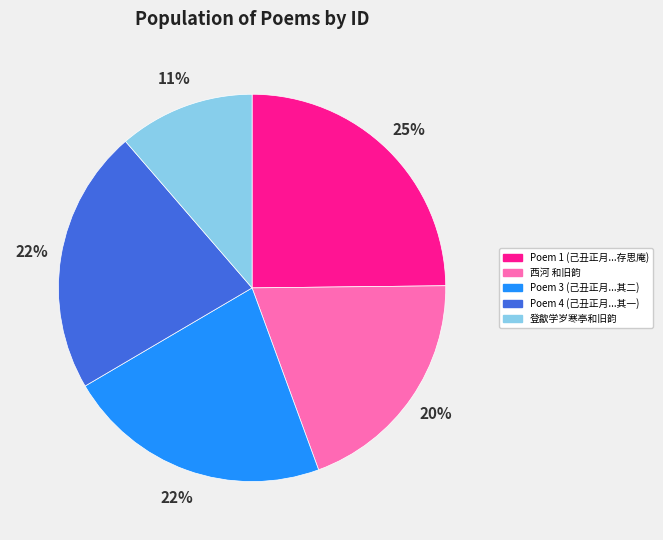

To the nearest percent, what is the average slice percentage?

20%